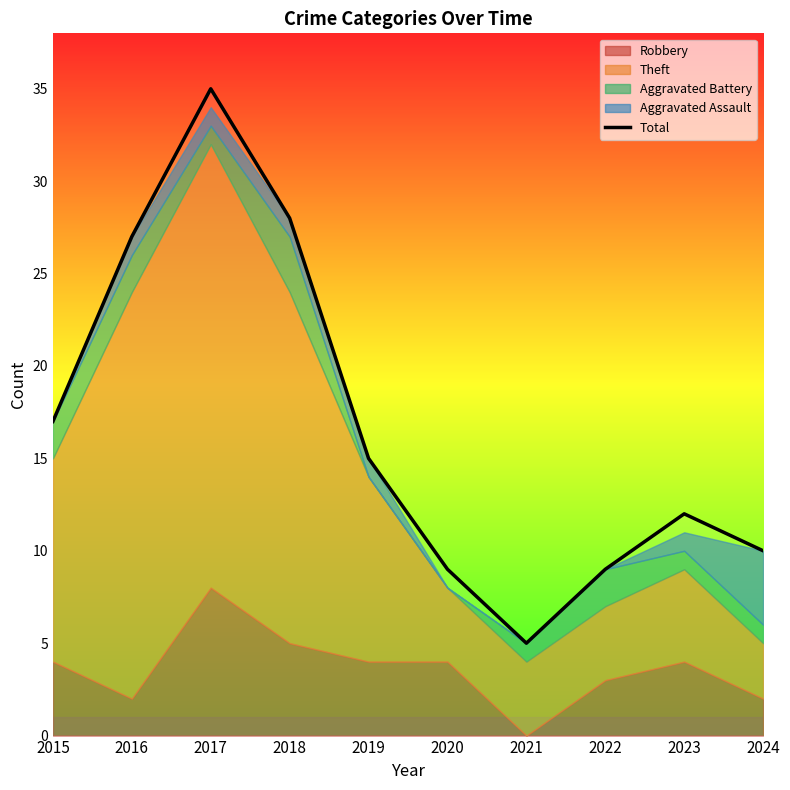

Where is Total nearest to the value 20?

2015